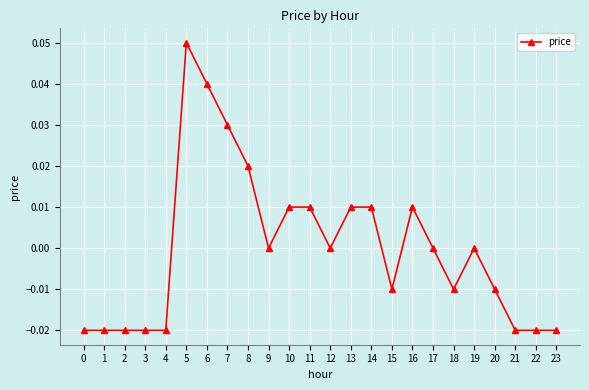

True or false: there are more than 2 points higher than both neighbors.

True